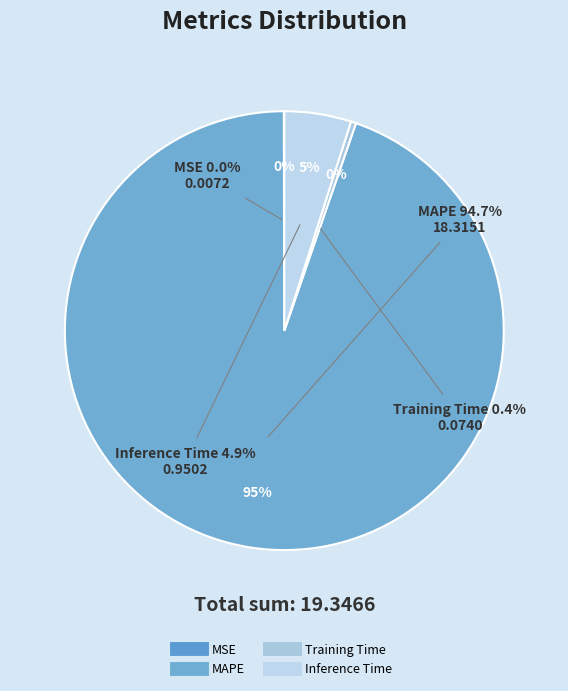

How many segments does this pie chart have?

4